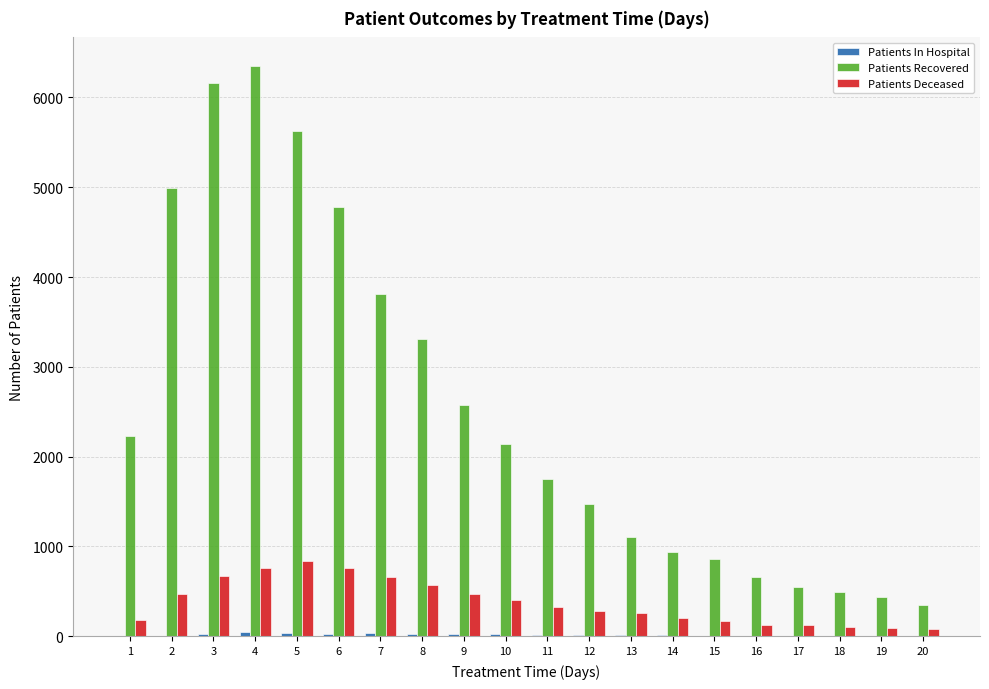

Are the bars horizontal?

No